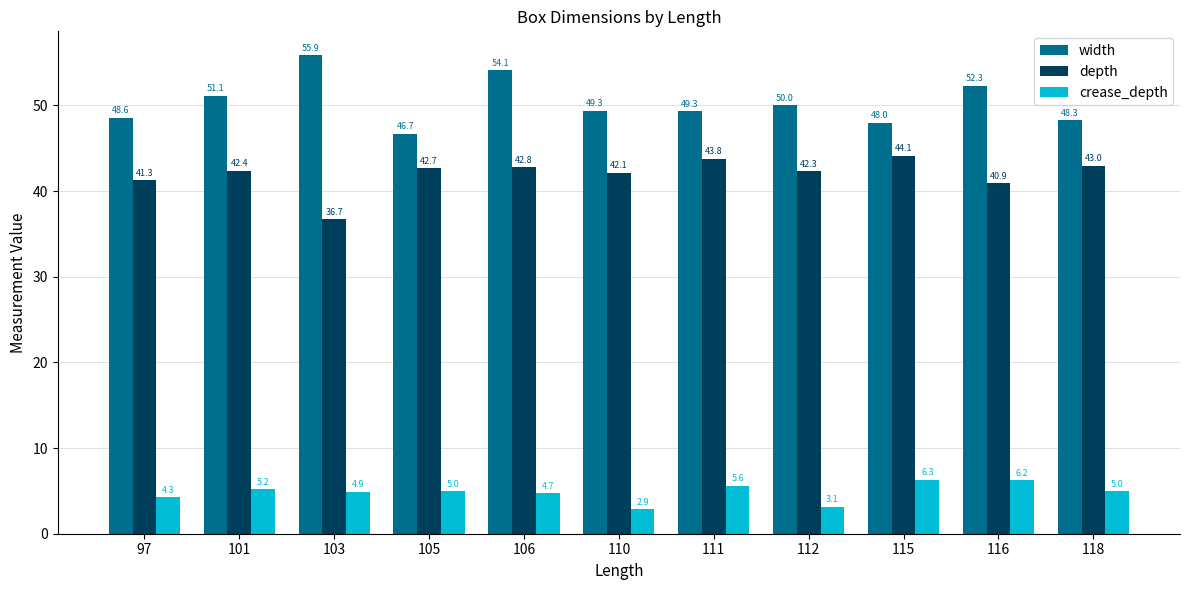

What are all the series names shown in the legend?

width, depth, crease_depth